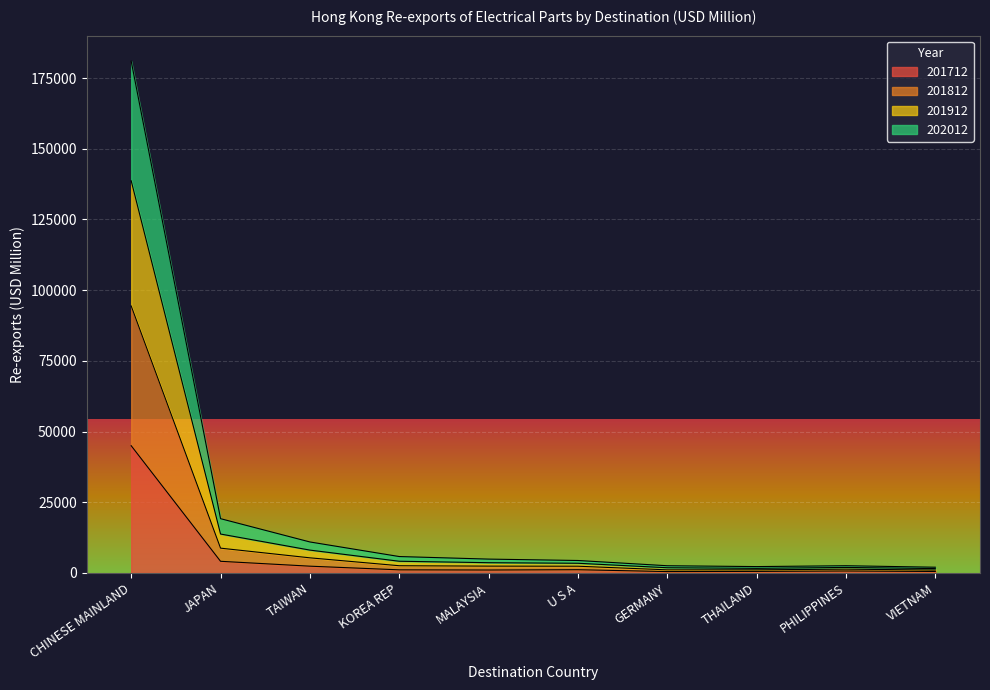

At which label does 201712 reach its peak?

CHINESE MAINLAND